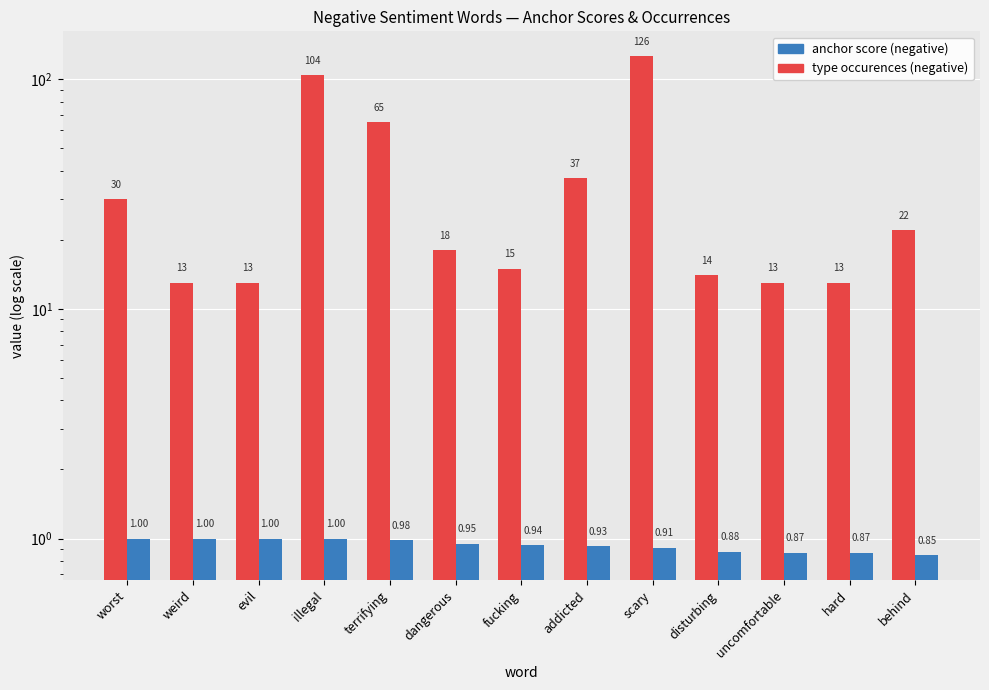

Reading left to right, transcribe all the data shown in this chart.

type occurences (negative): 30.0	13.0	13.0	104.0	65.0	18.0	15.0	37.0	126.0	14.0	13.0	13.0	22.0
anchor score (negative): 1.0	1.0	1.0	1.0	1.0	0.9	0.9	0.9	0.9	0.9	0.9	0.9	0.8